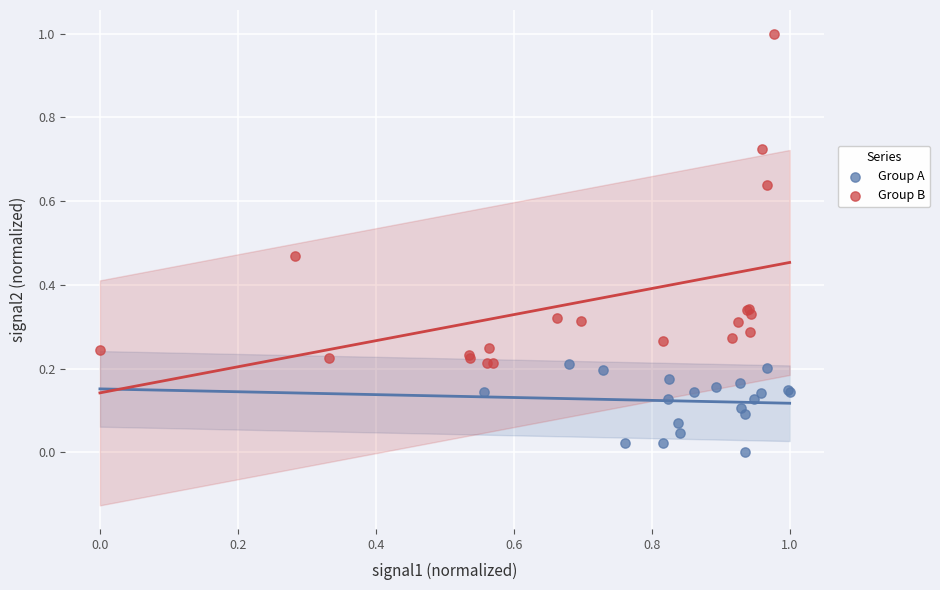

Which series has the widest spread of Y values?

Group B